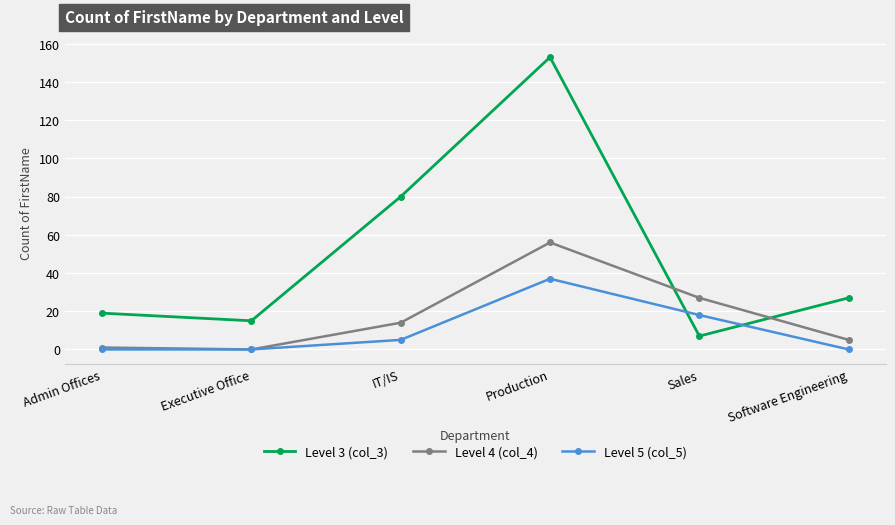

What is the average value of the Level 4 (col_4) series?

17